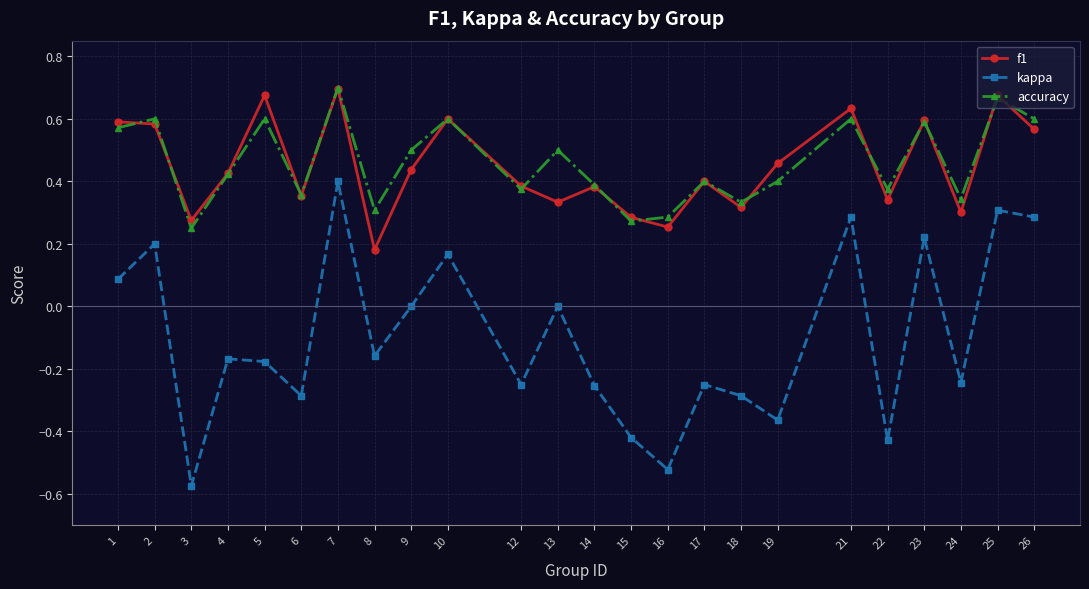

Which series has the widest spread of values?

kappa